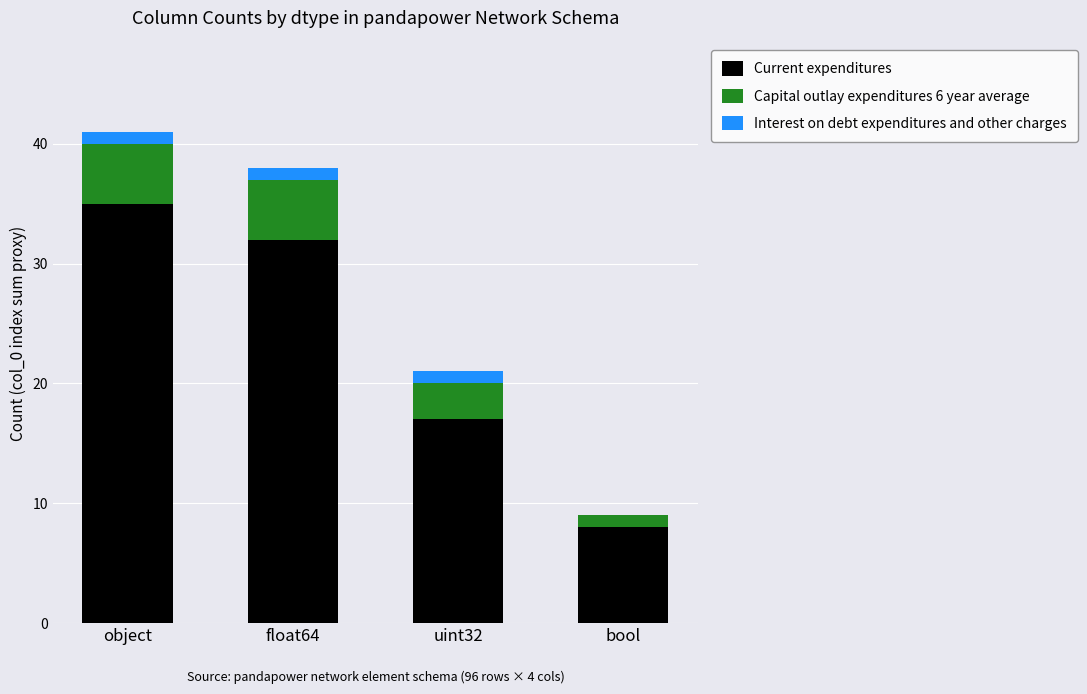

What is the total value across all series at bool?

9